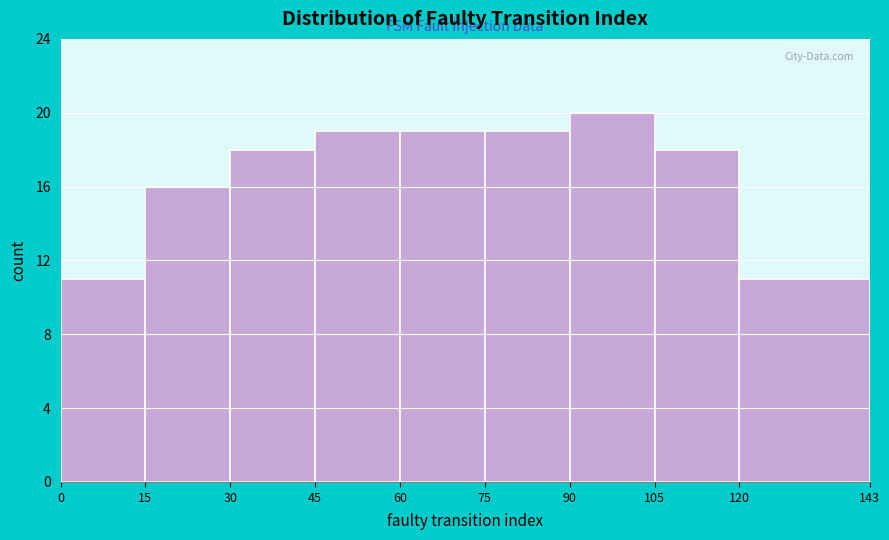

Reading left to right, transcribe this chart: for each bar, give the range it covers on the x-axis and its height. The values are not printed on the chart, so give them approximately, as read against the axis.

0 to 15: 11
15 to 30: 16
30 to 45: 18
45 to 60: 19
60 to 75: 19
75 to 90: 19
90 to 105: 20
105 to 120: 18
120 to 143: 11